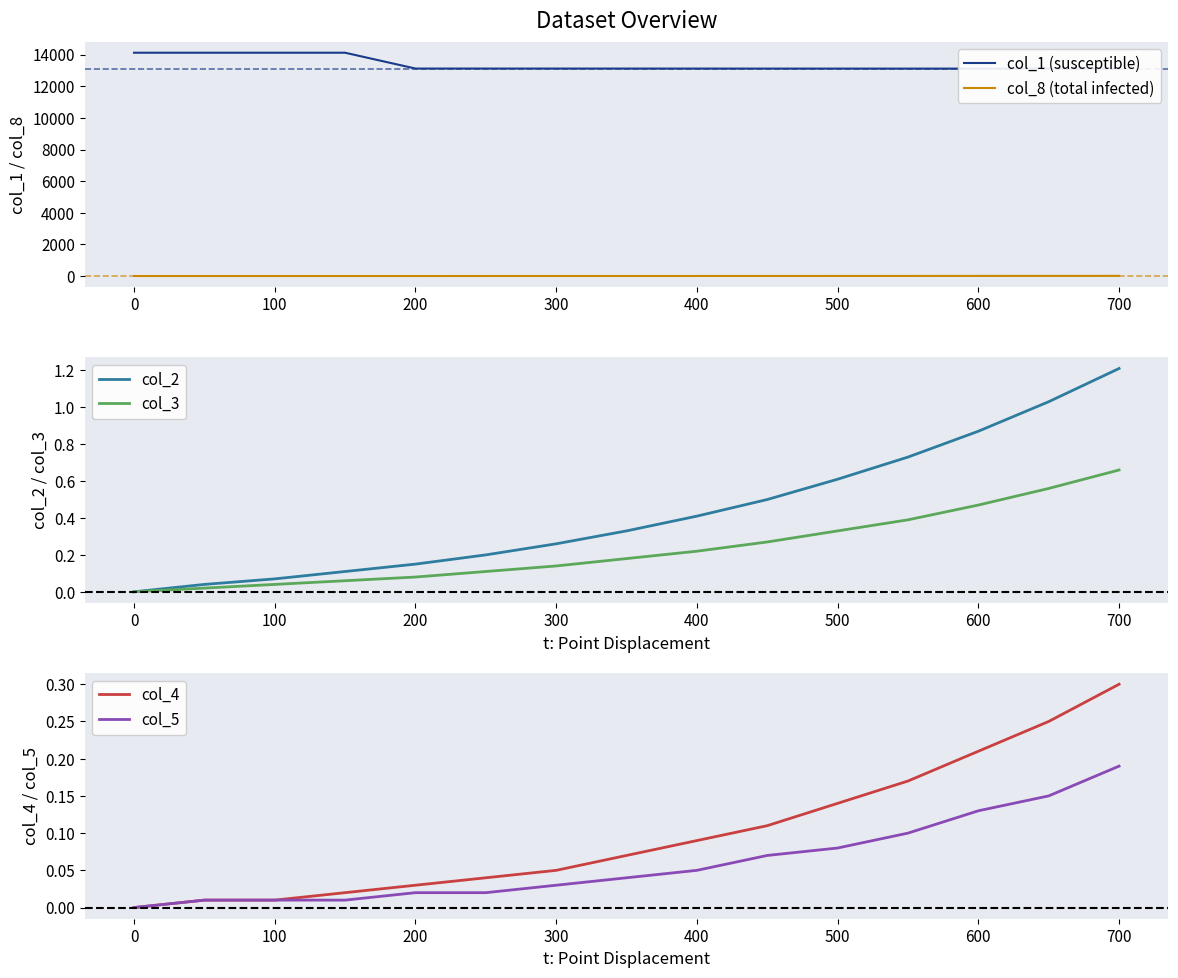

True or false: col_3 has a value of 0.0 at 200.

False